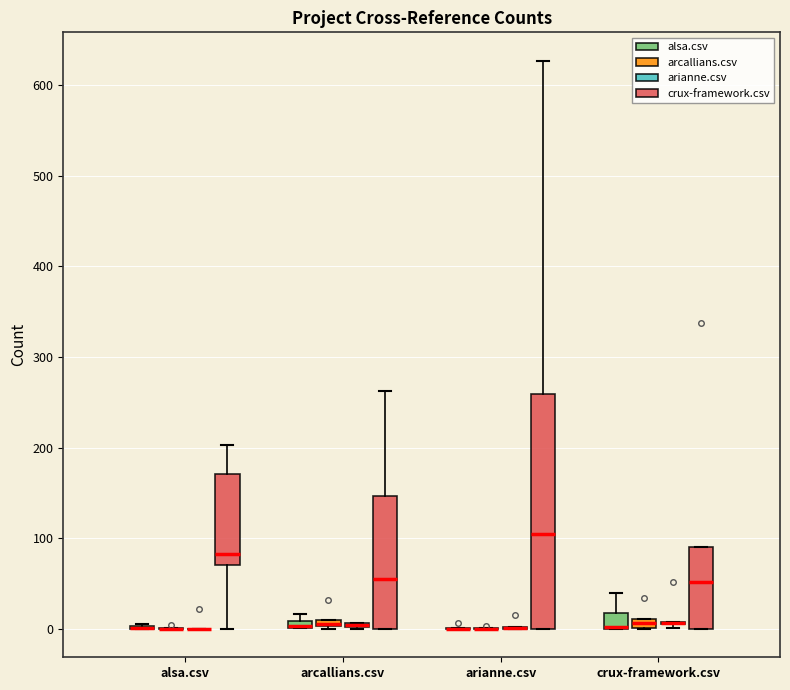

Comparing the boxes themselves (not the whiskers), which one is the tallest?

arianne.csv (crux-framework.csv)